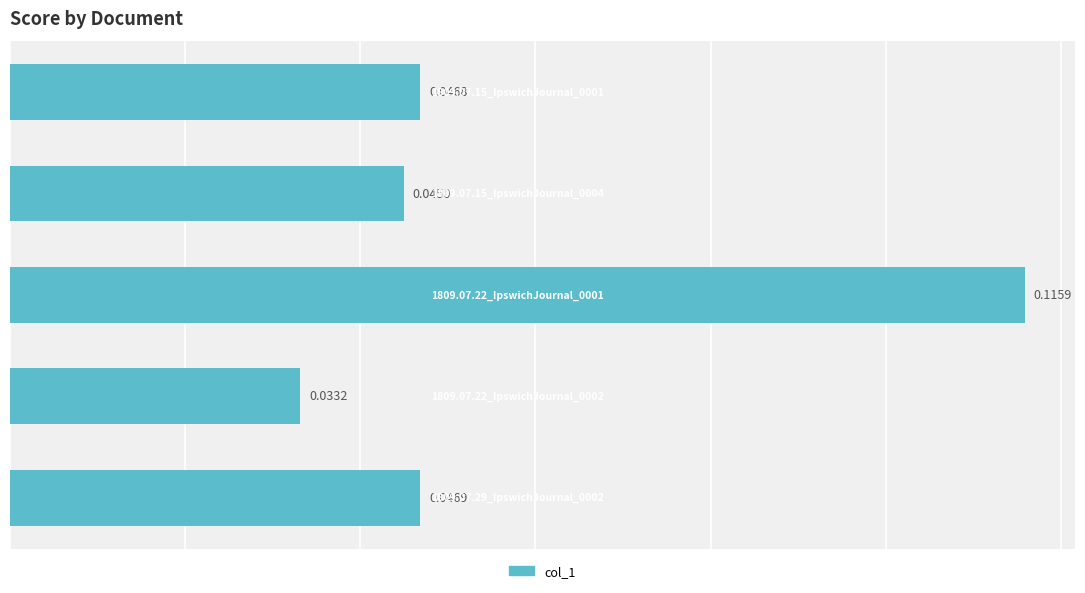

What is the sum of all values?

0.3